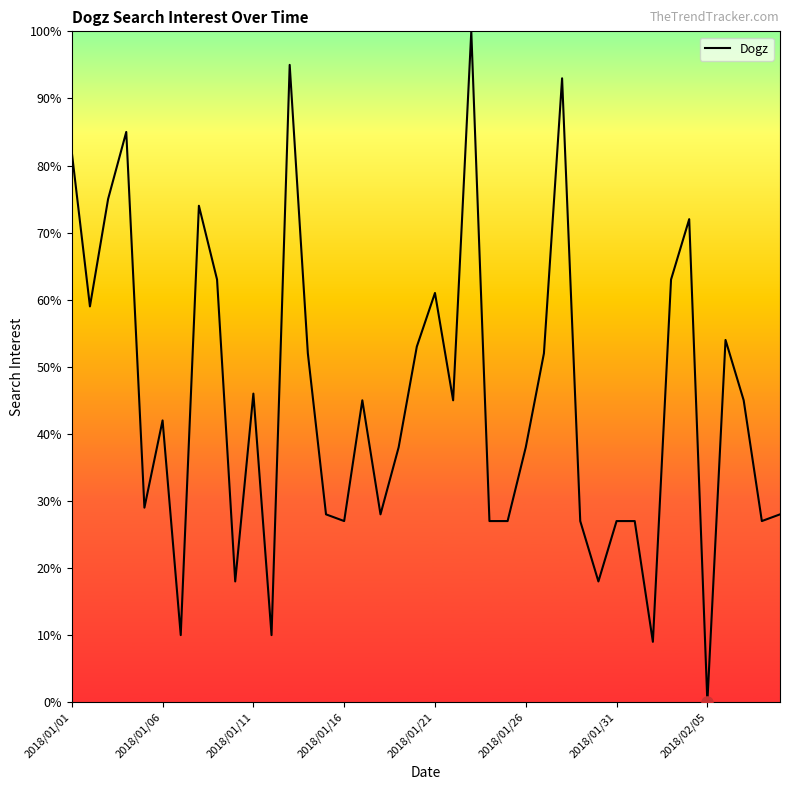

How many lines are shown in the chart?

1